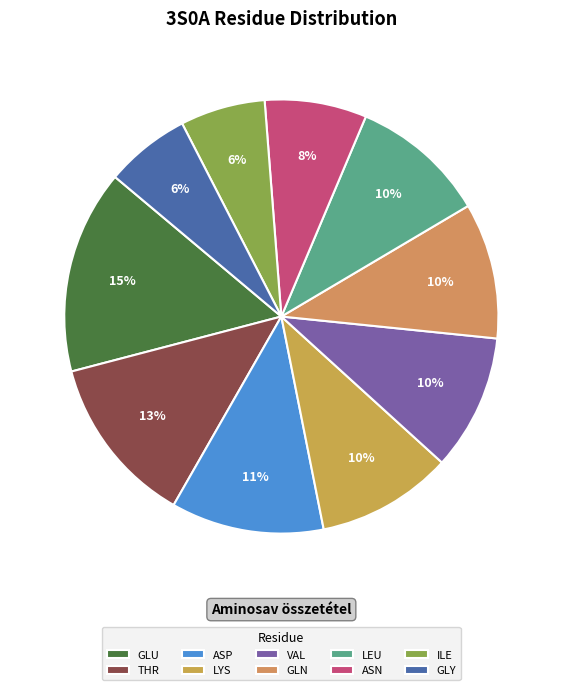

How many slices are in this pie chart?

10